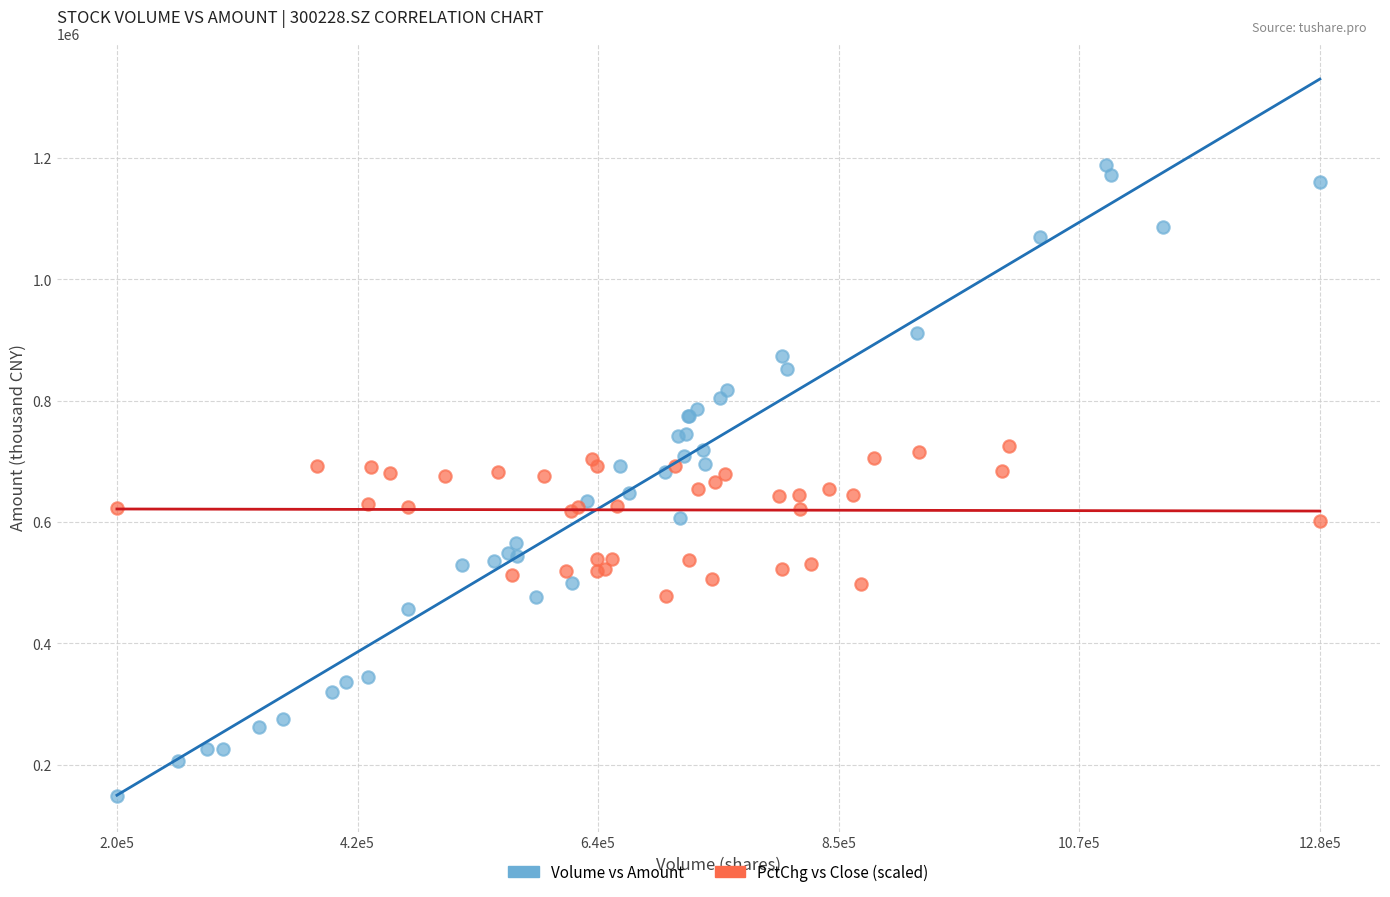

Which series contains the lowest Y value?

Volume vs Amount